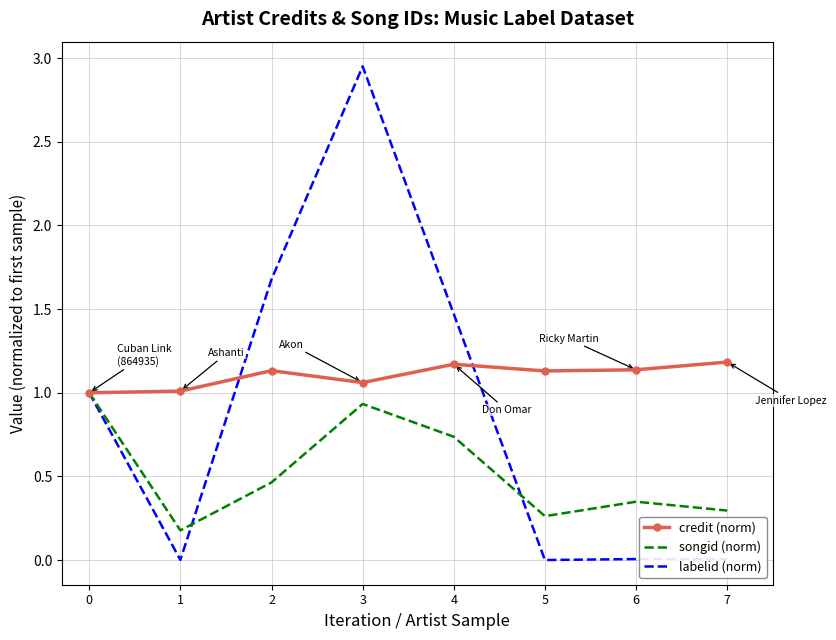

List the series in order of their peak value, highest first.

labelid (norm), credit (norm), songid (norm)